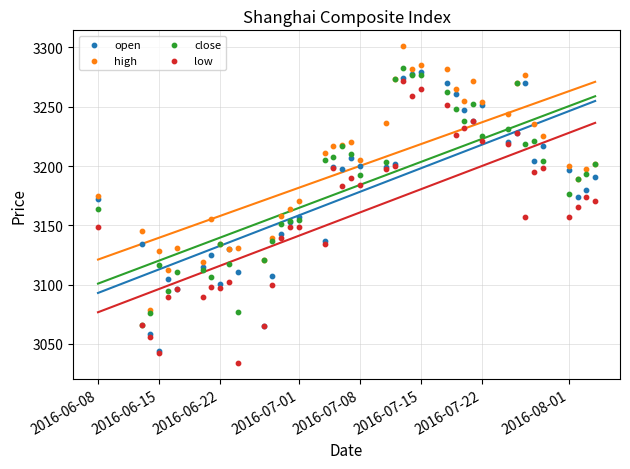

Which series contains the highest Y value?

high